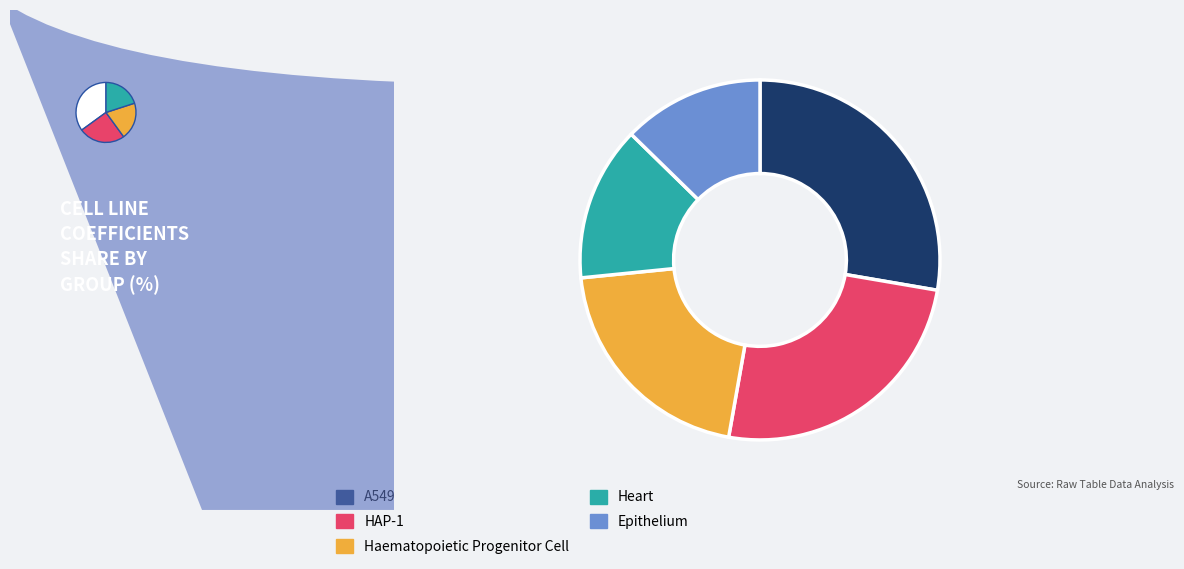

Which has a higher value, Epithelium or A549?

A549